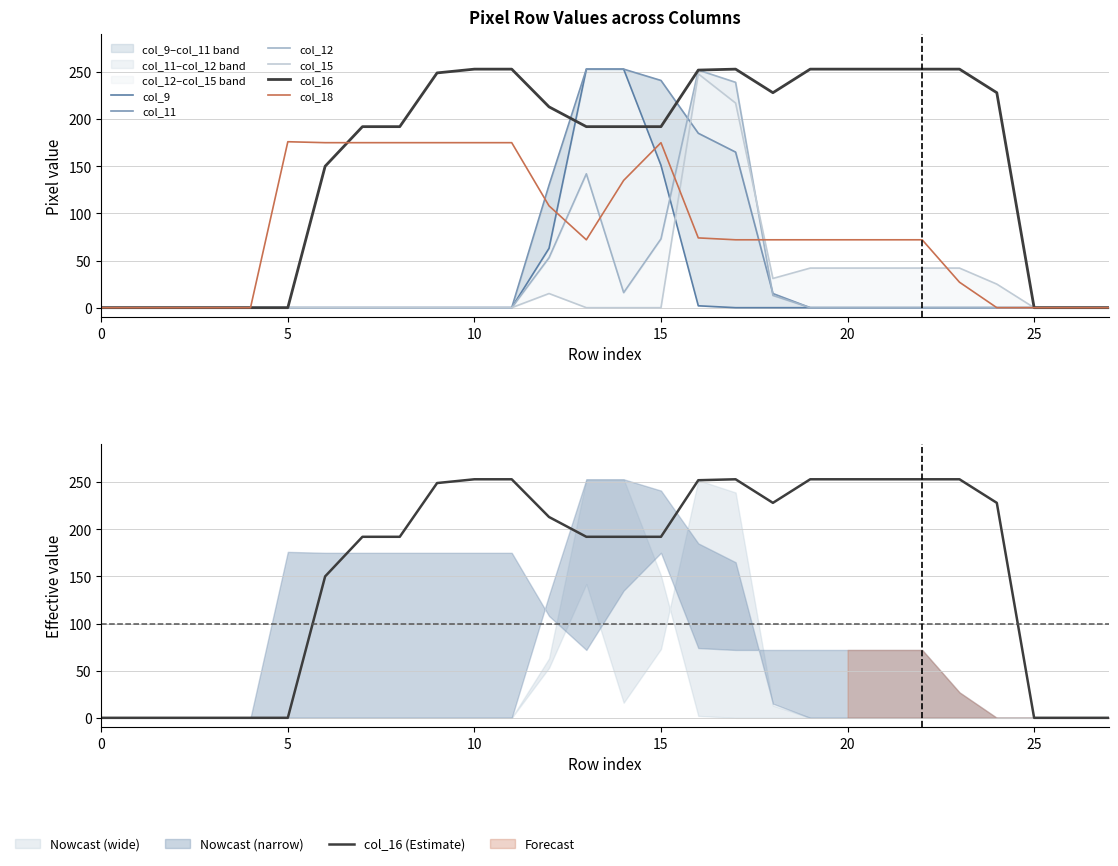

The value of col_11 at 3 is -127. True or false?

False